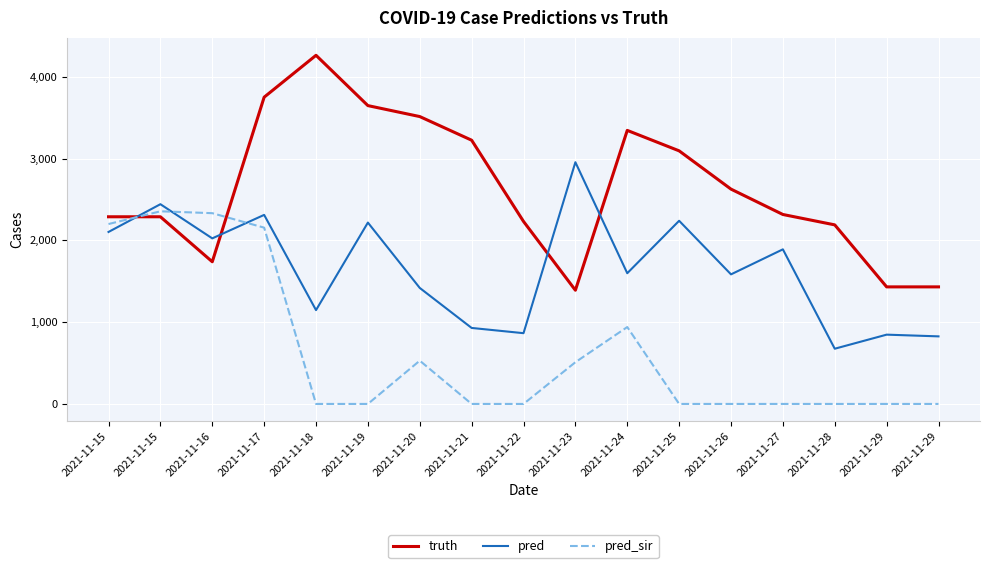

At which label is truth closest to 2826?

2021-11-26